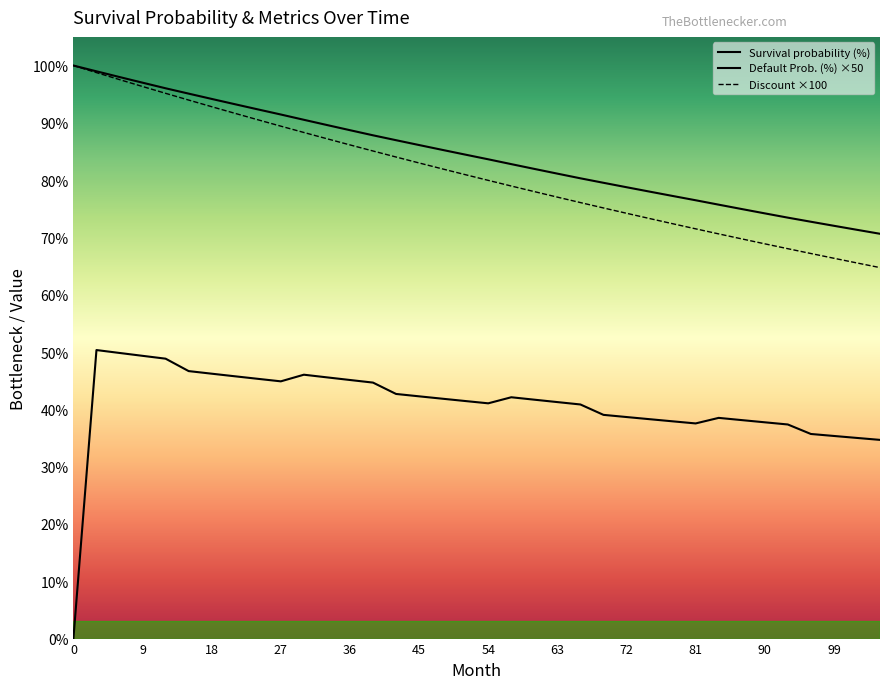

Which series changed the most between 3 and 27?

Discount